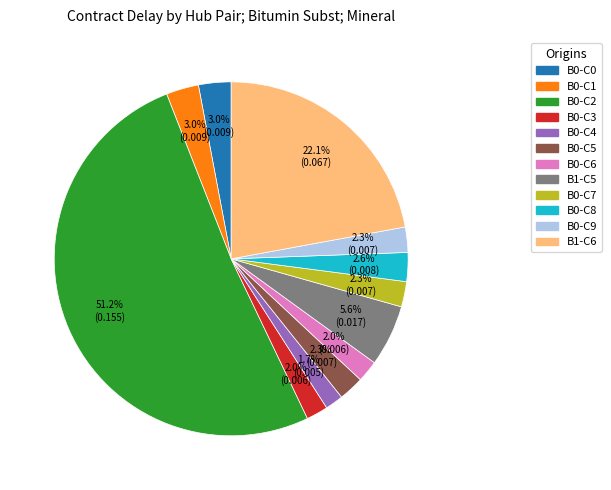

Does B0-C7 represent more than half of the total?

No